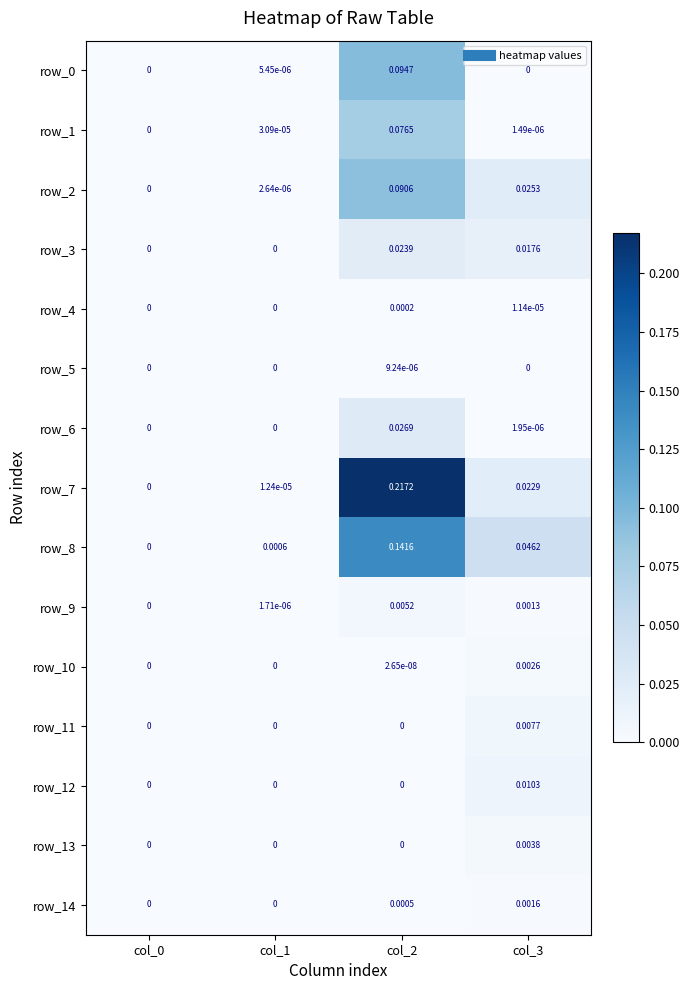

Between col_0 and col_3, which series saw the biggest shift?

row_8